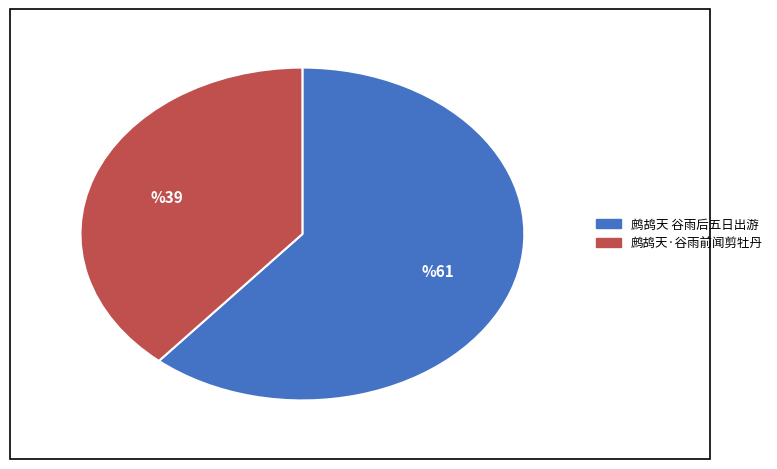

What is the smallest slice in the pie chart?

鹧鸪天·谷雨前闻剪牡丹